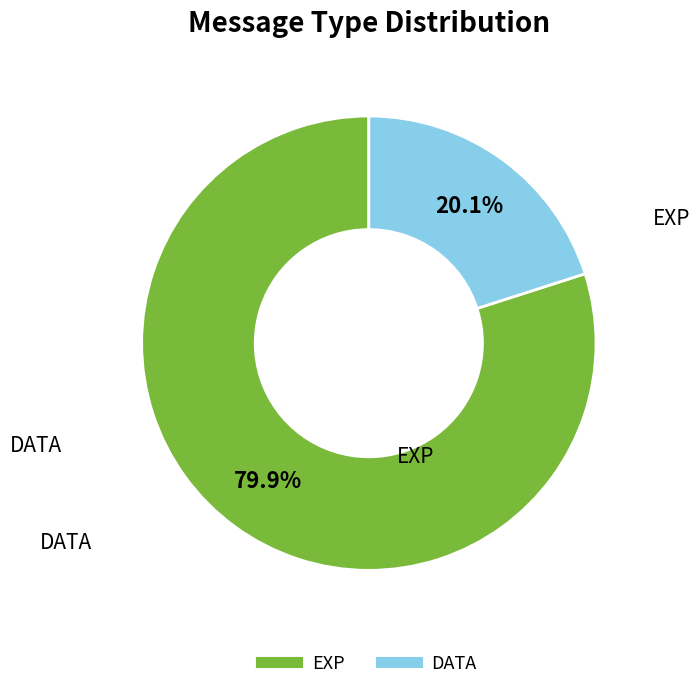

Is there a majority slice in this chart?

Yes